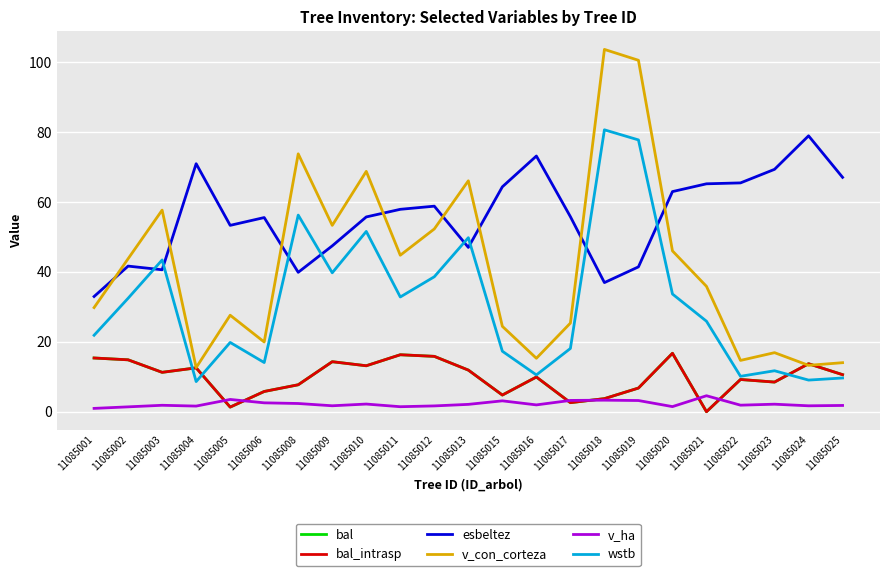

Does the chart have visible grid lines?

Yes